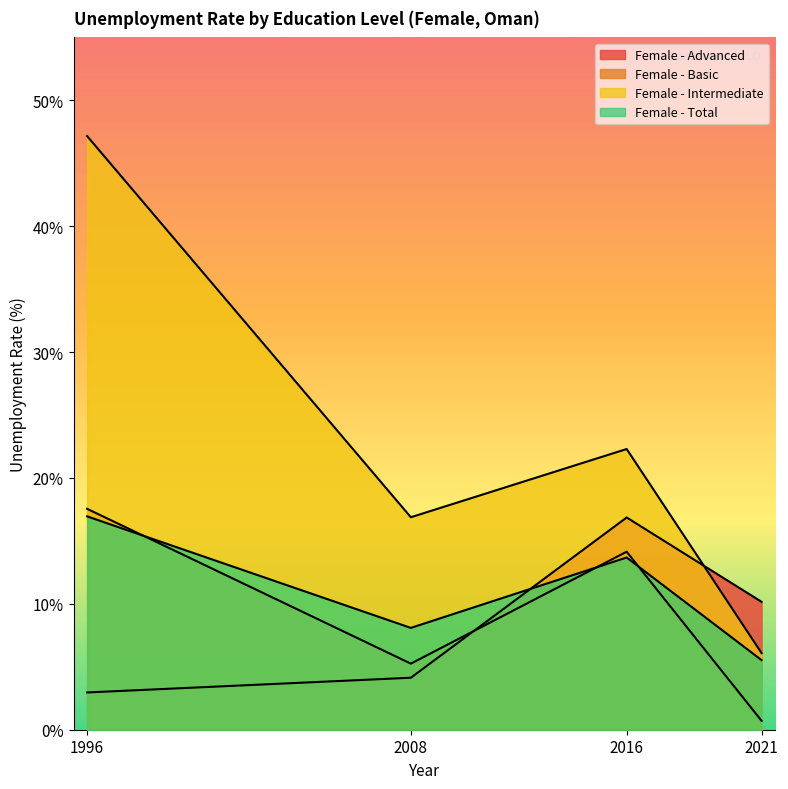

How many data points in Female - Basic are above 14?

2